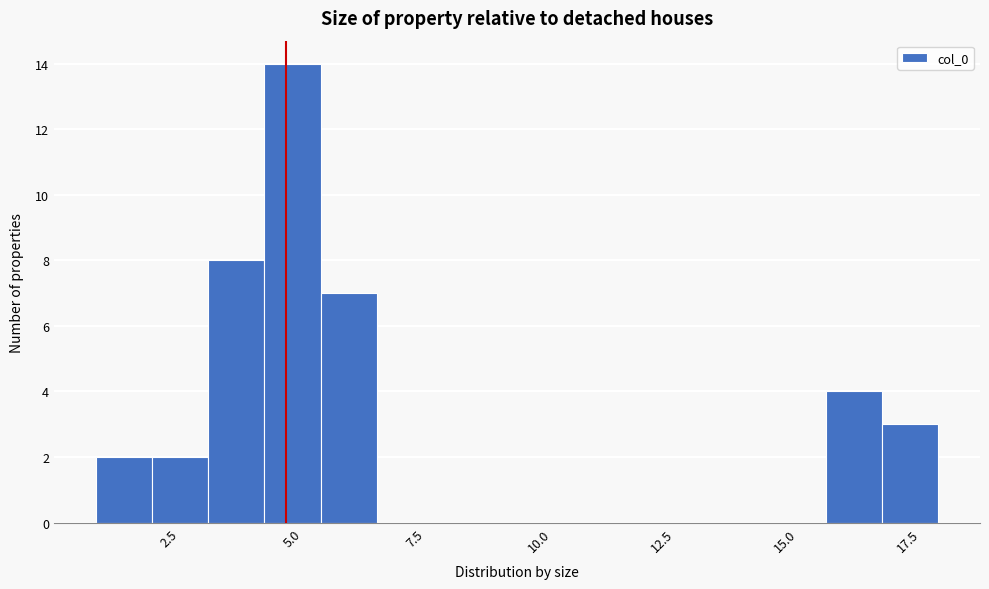

Around what value on the x-axis is the tallest bar? Give the approximate position of its centre, as read against the axis.

5.0